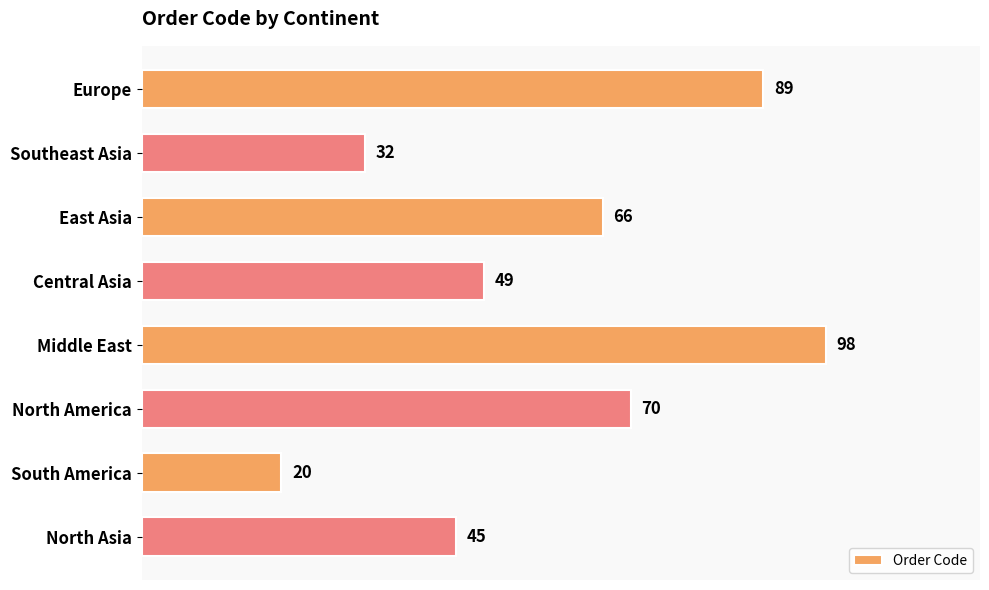

What is the difference between the maximum and minimum values?

78